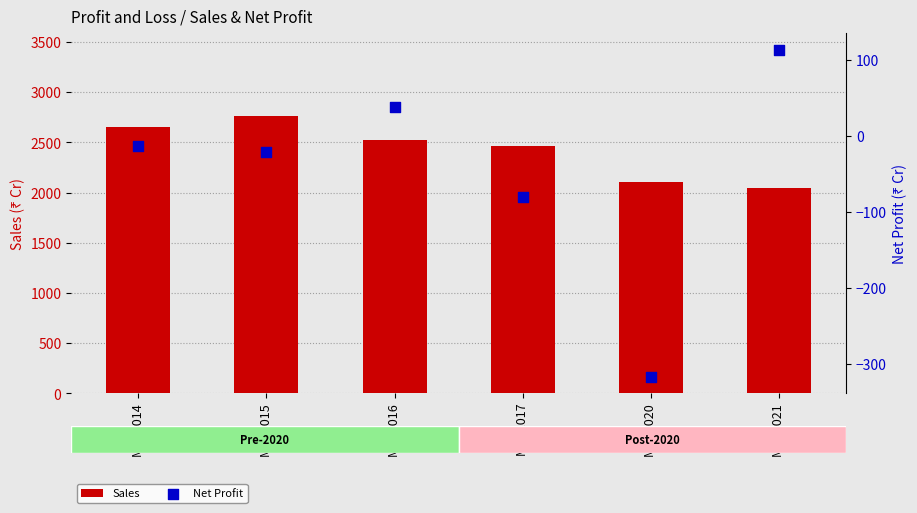

At how many categories does at least one series exceed 699?

6